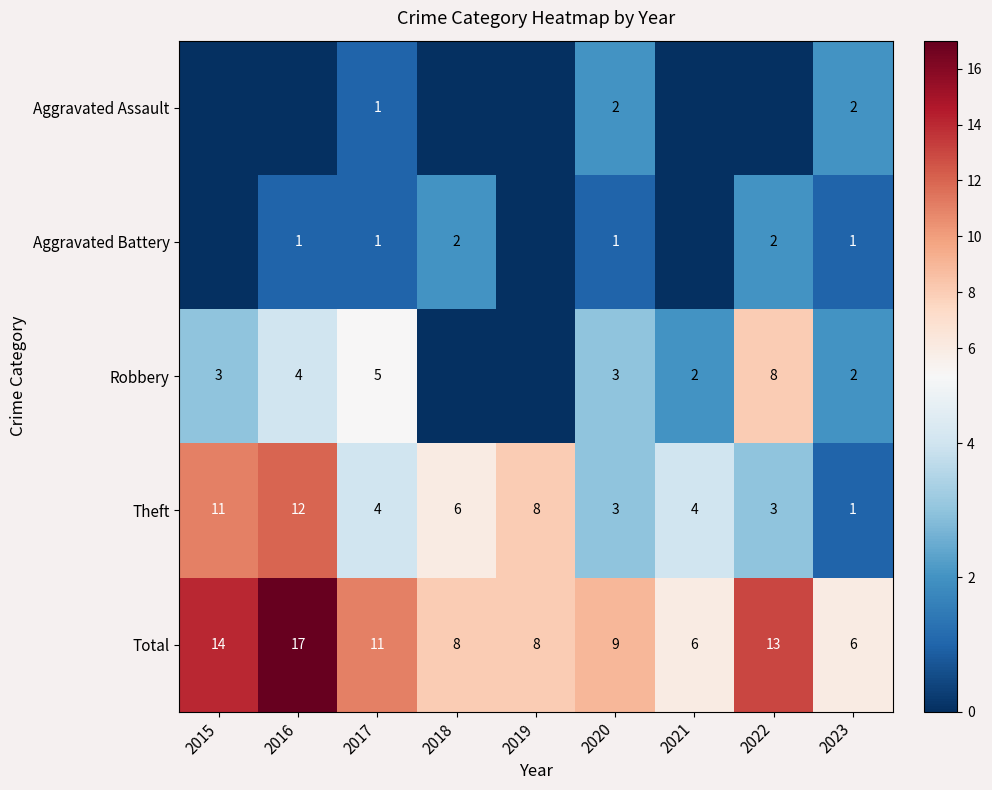

At which label does Total first exceed 9?

2015